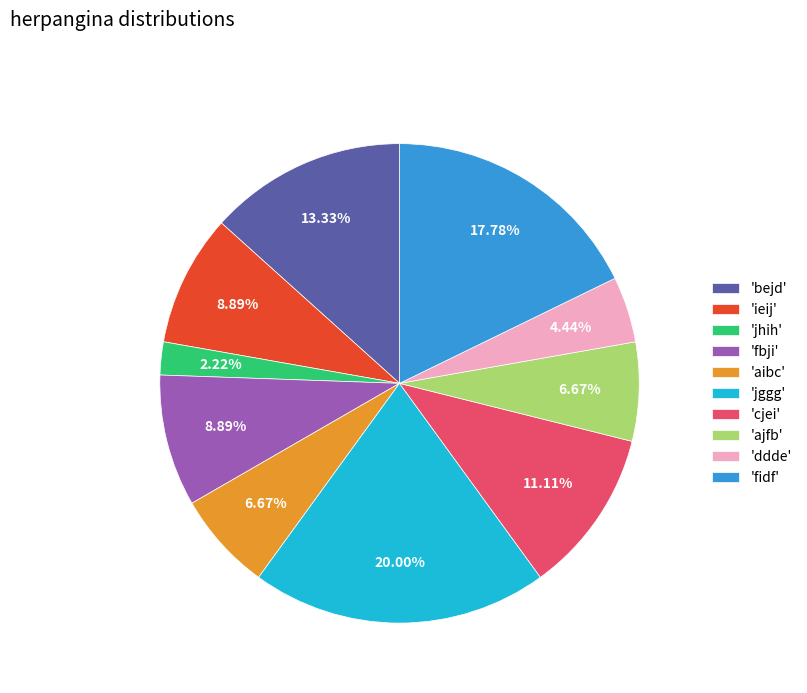

What is the largest slice in the pie chart?

'jggg'